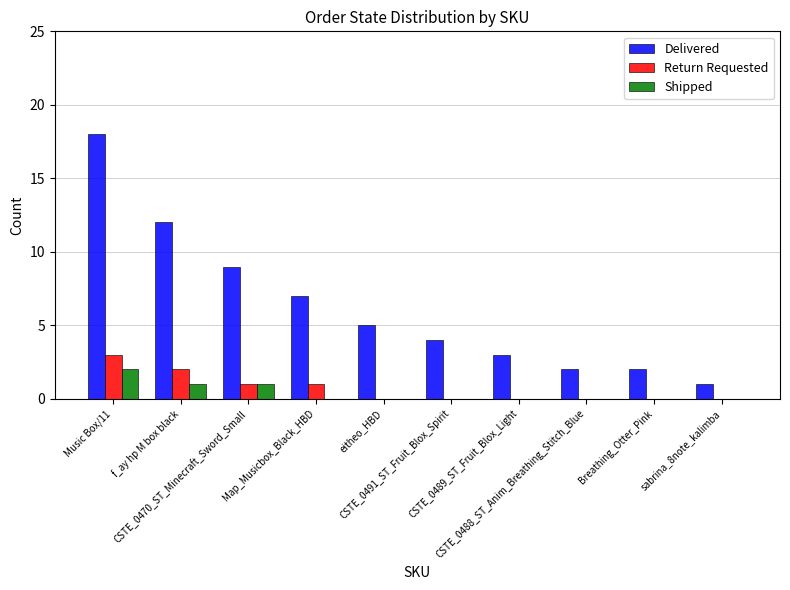

What is the sum of all Delivered values?

63